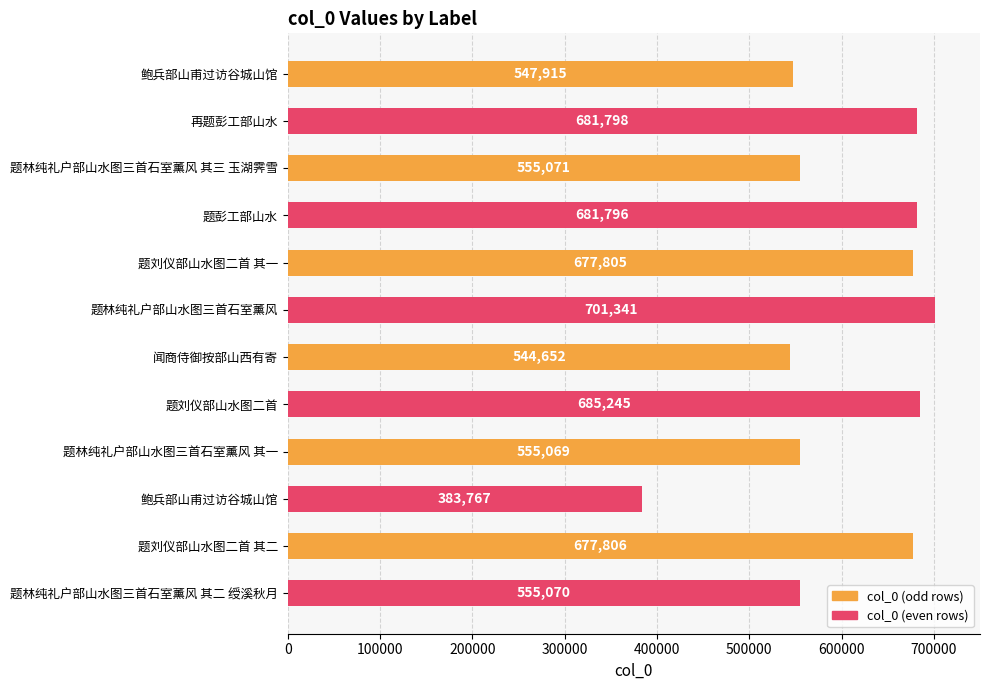

At which category does the chart reach its peak across all series?

题林纯礼户部山水图三首石室薰风